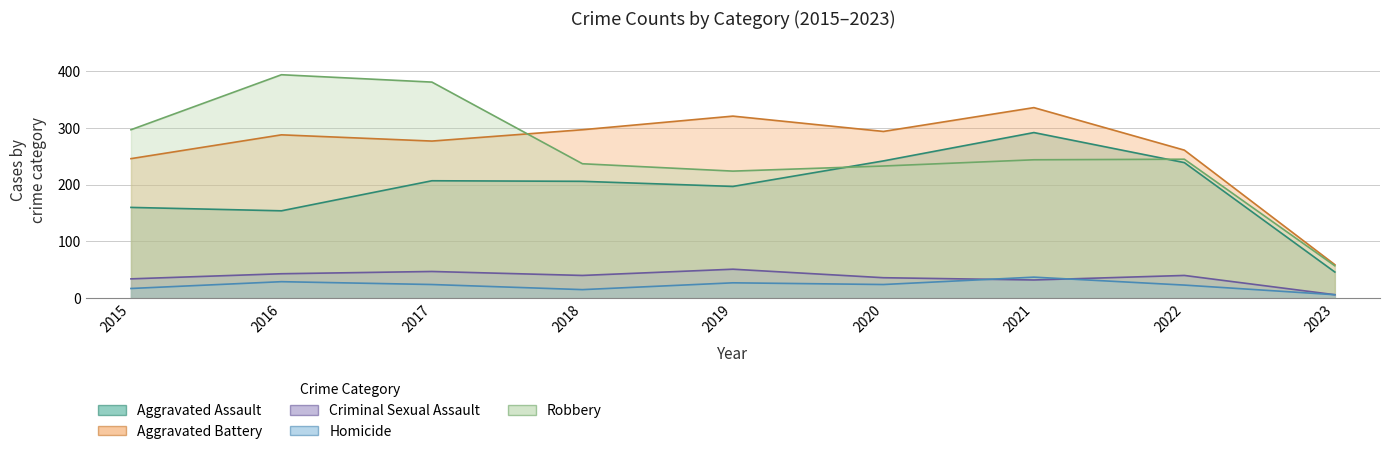

Which series ends up on top after the final intersection of Aggravated Assault and Robbery?

Robbery